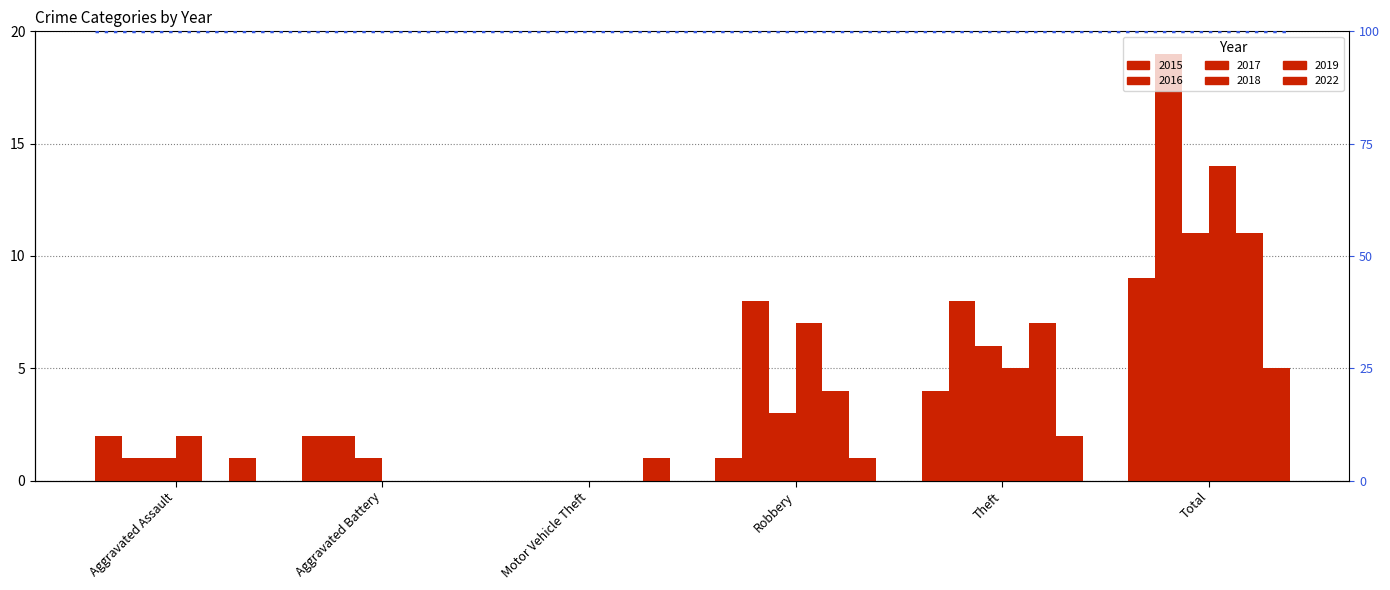

Does the chart contain any negative values?

No